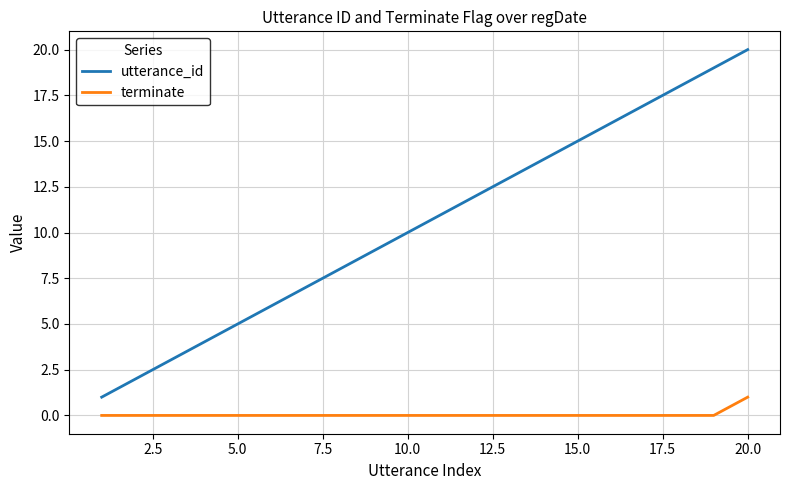

What is the maximum value for utterance_id?

20